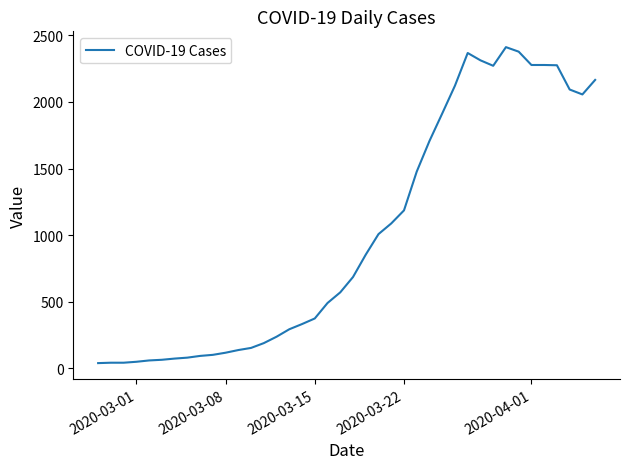

What is the minimum value shown in the chart?

40